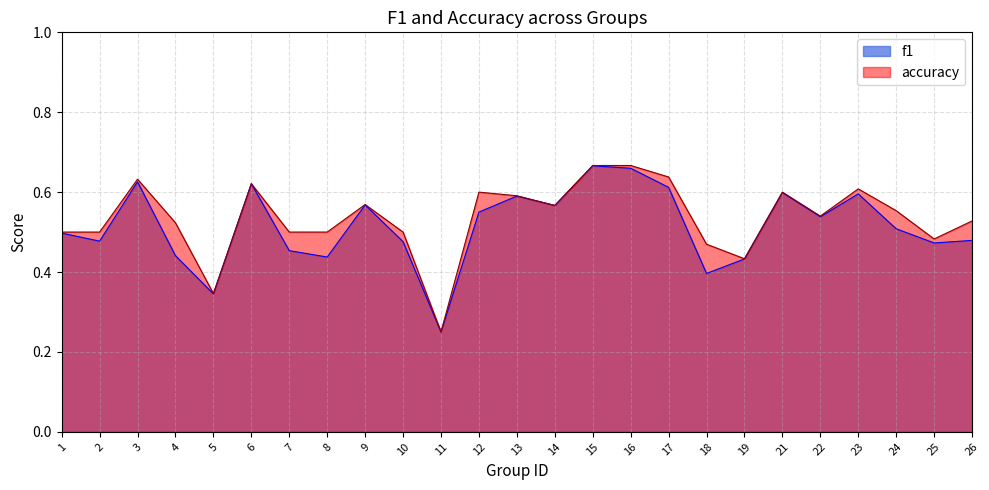

List the labels in order of f1 value, largest first.

15, 16, 3, 6, 17, 21, 23, 13, 9, 14, 12, 22, 24, 1, 26, 2, 10, 25, 7, 4, 8, 19, 18, 5, 11